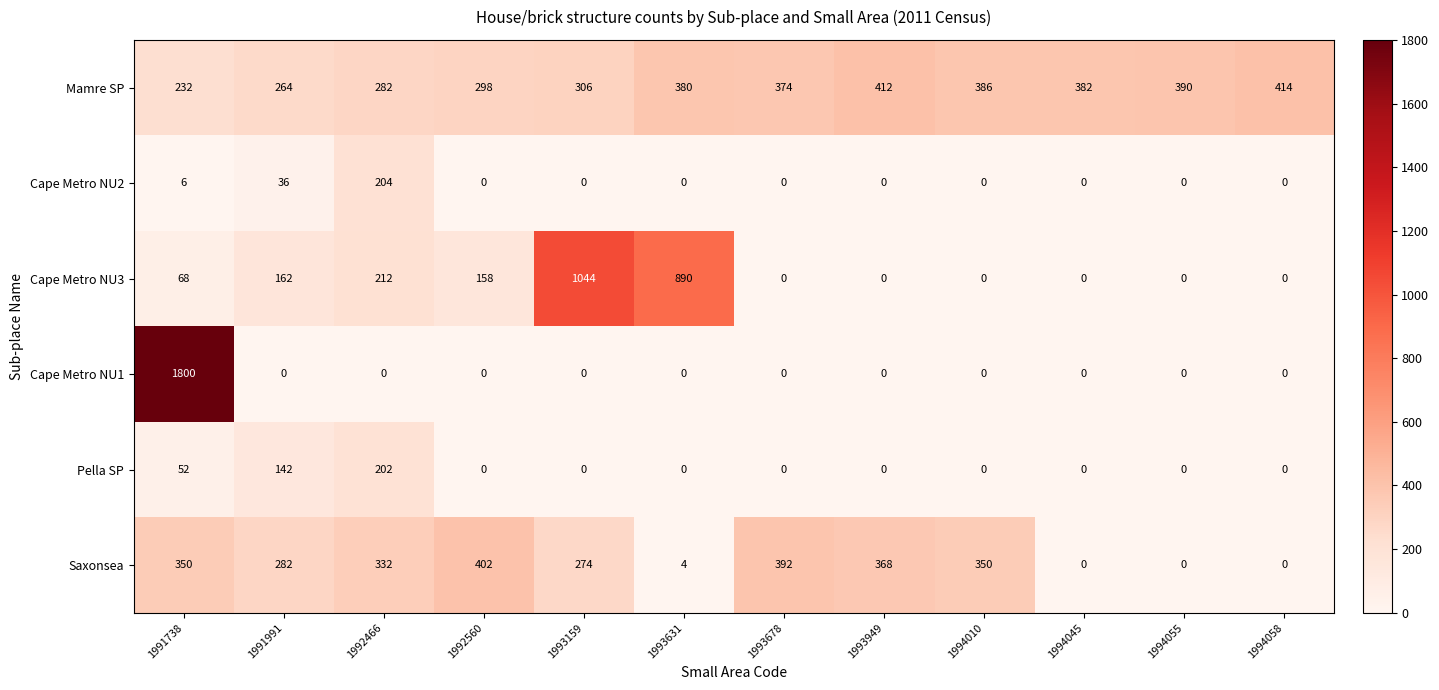

Which category has the highest value in the Cape Metro NU2 series?

1992466